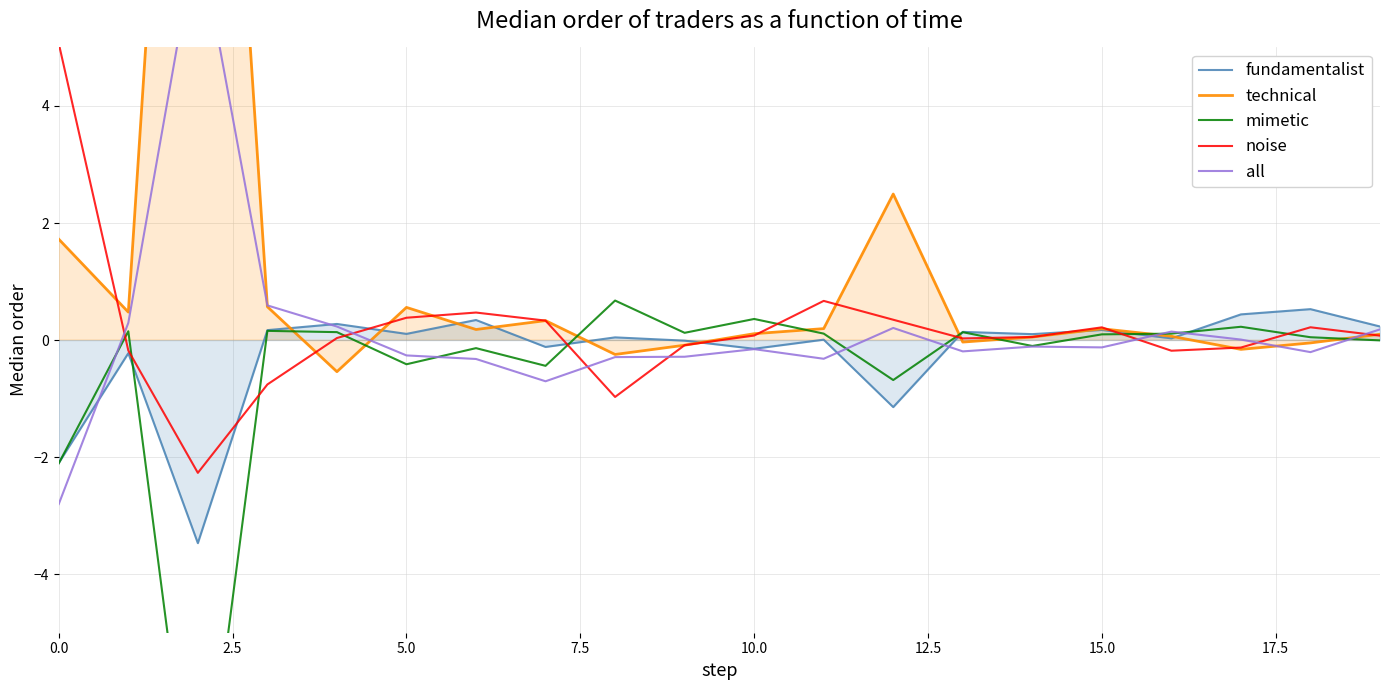

How many interior local valleys does the mimetic series have?

6